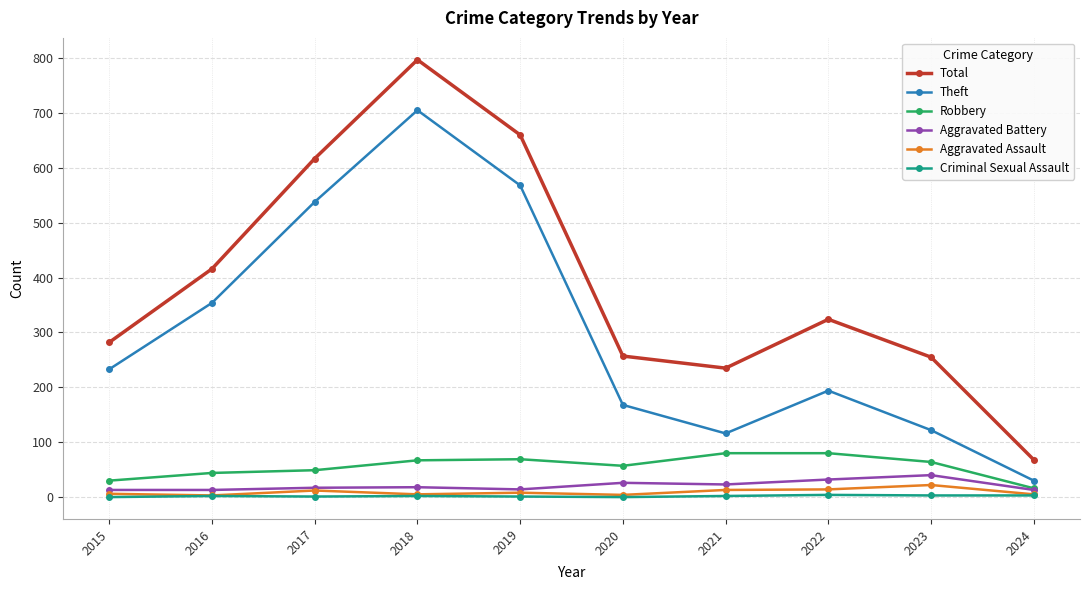

Which series changed the most between 2015 and 2023?

Theft